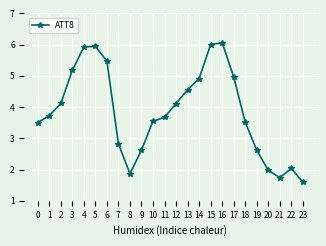

What is the change in value from 5 to 23?

-4.3